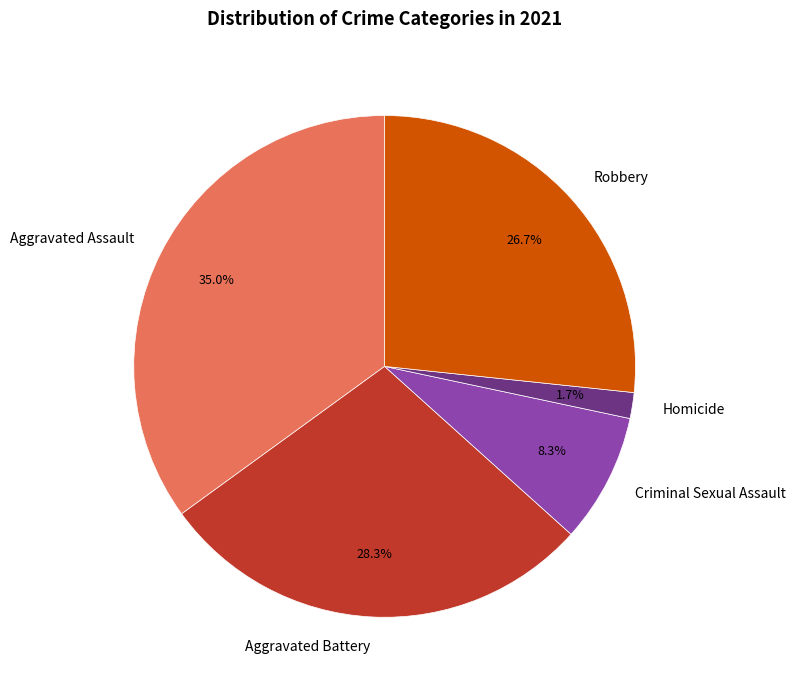

The Aggravated Assault slice represents 35% of the pie. True or false?

True